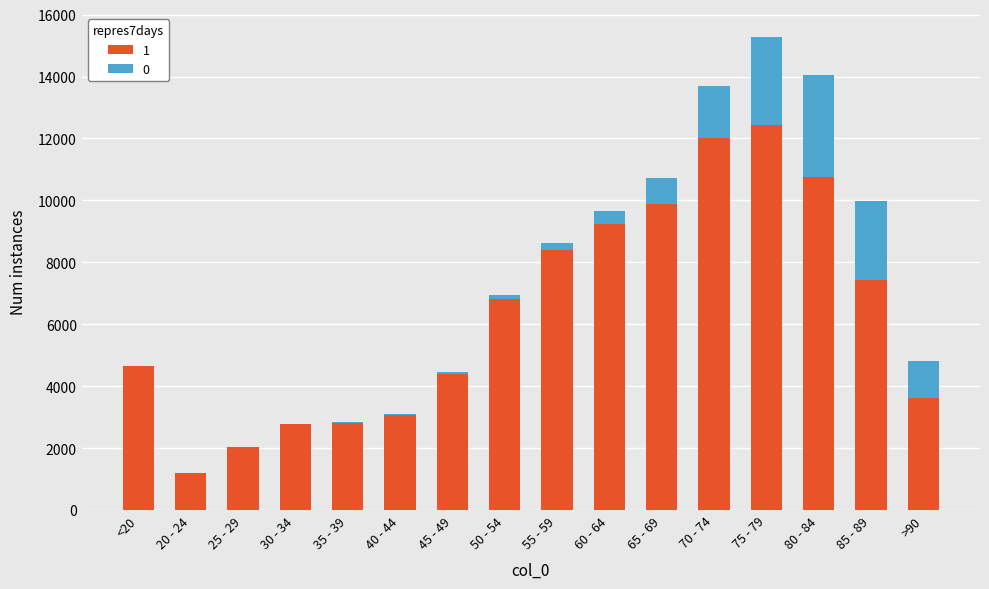

What are all the series names shown in the legend?

1, 0